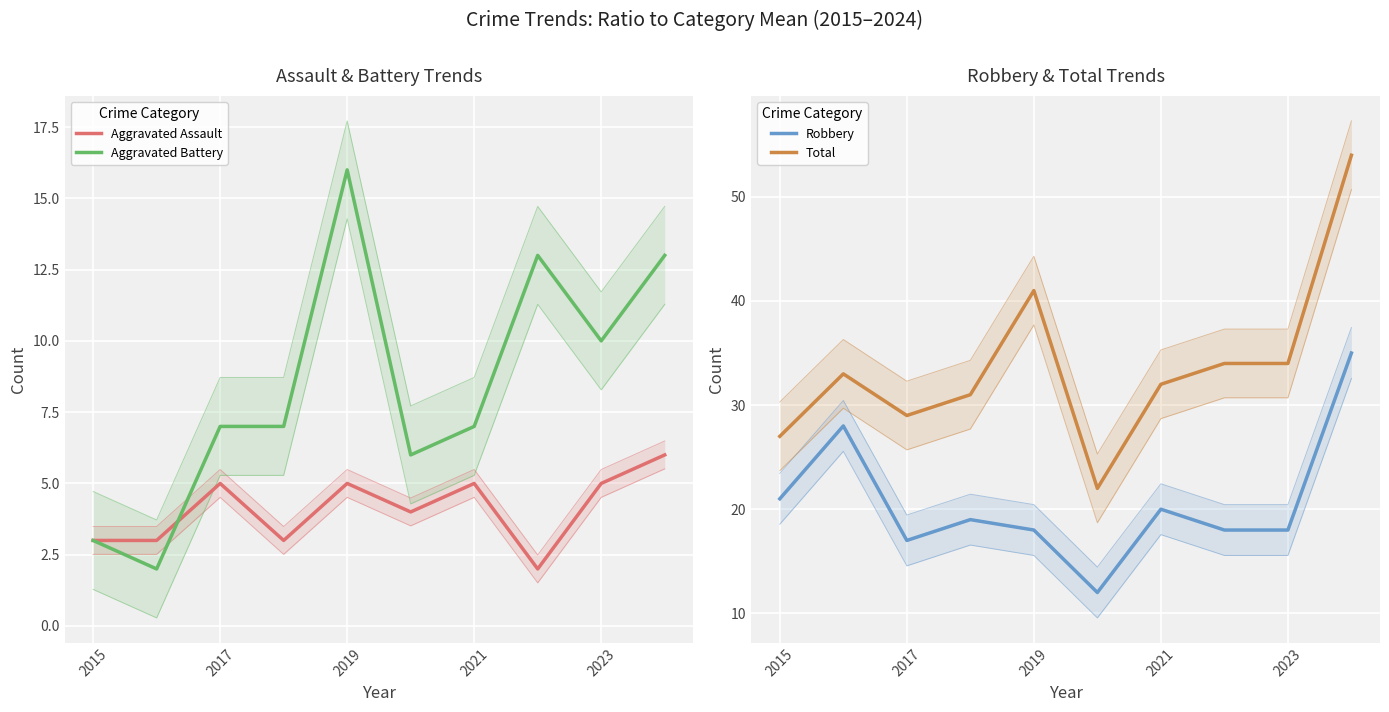

Reading right to left, extract all data points from this chart.

Aggravated Assault: 6	5	2	5	4	5	3	5	3	3
Aggravated Battery: 13	10	13	7	6	16	7	7	2	3
Robbery: 35	18	18	20	12	18	19	17	28	21
Total: 54	34	34	32	22	41	31	29	33	27